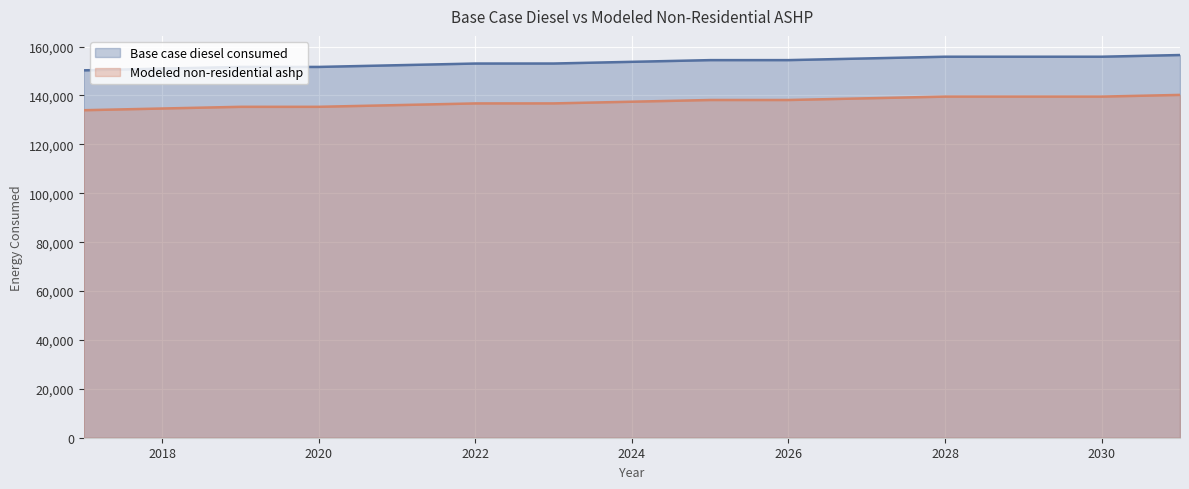

What is the difference between the maximum and minimum values in the Modeled non-residential ashp series?

6261.0